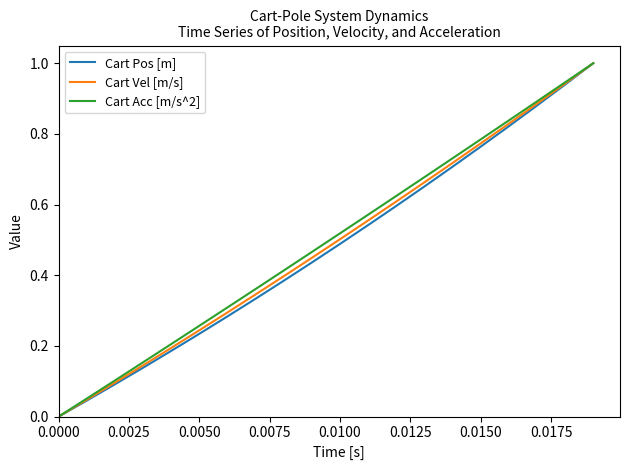

What is the difference between the maximum and minimum values in the Cart Vel [m/s] series?

1.0